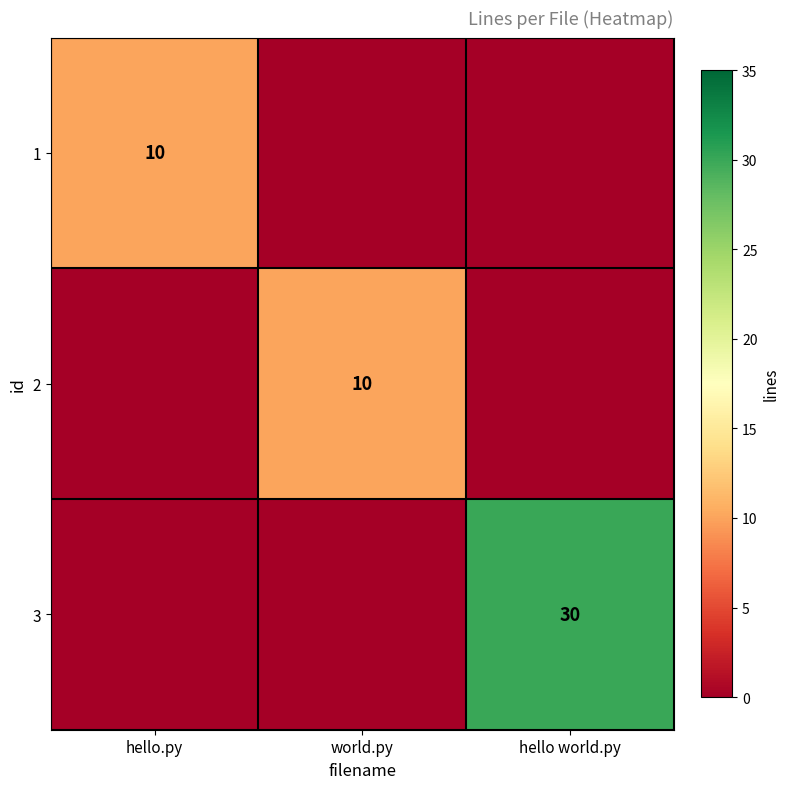

The value of 1 at hello.py is 10. True or false?

True